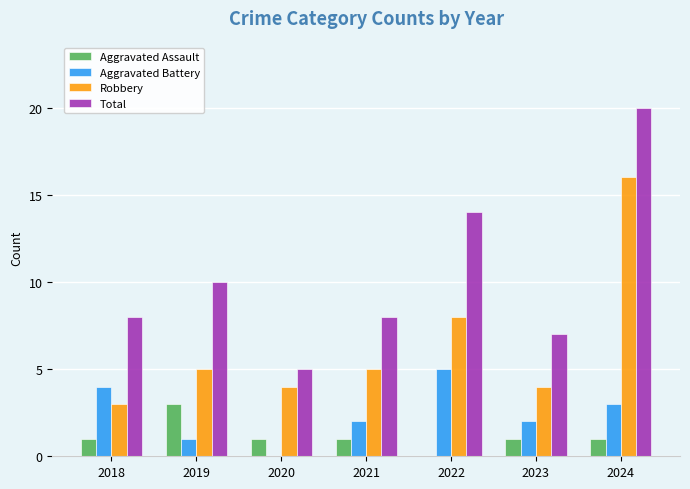

The Aggravated Battery series shows 2 at 2019. True or false?

False